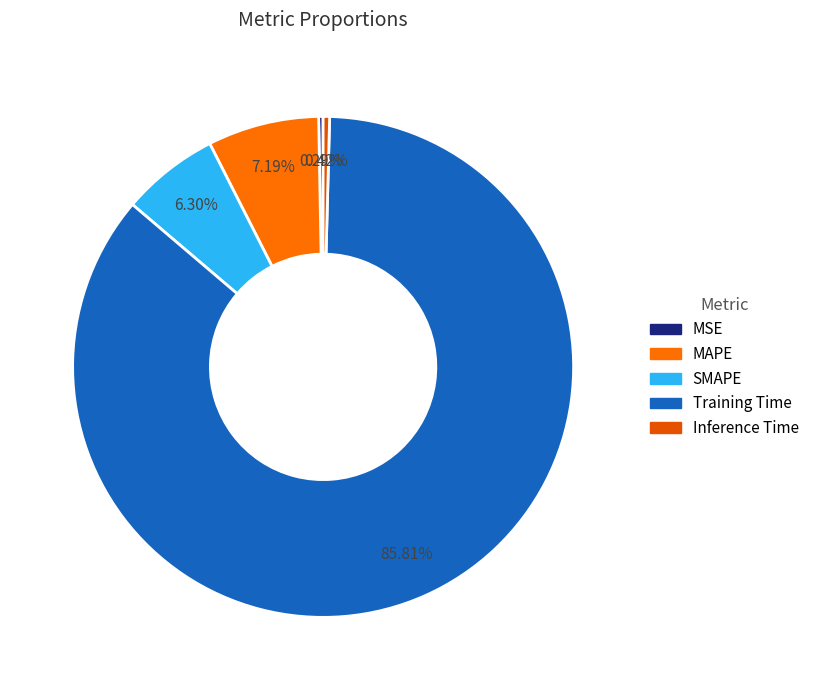

How many segments does this pie chart have?

5